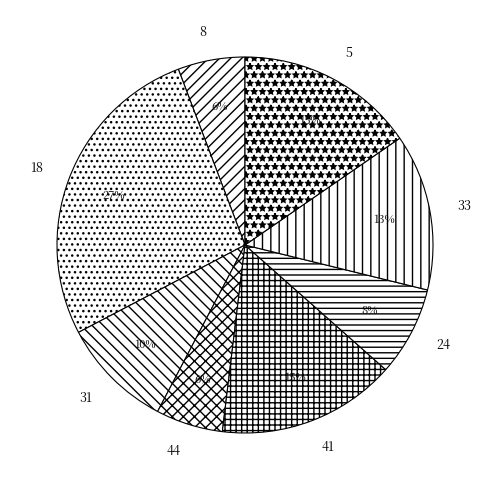

What is the largest slice in the pie chart?

18